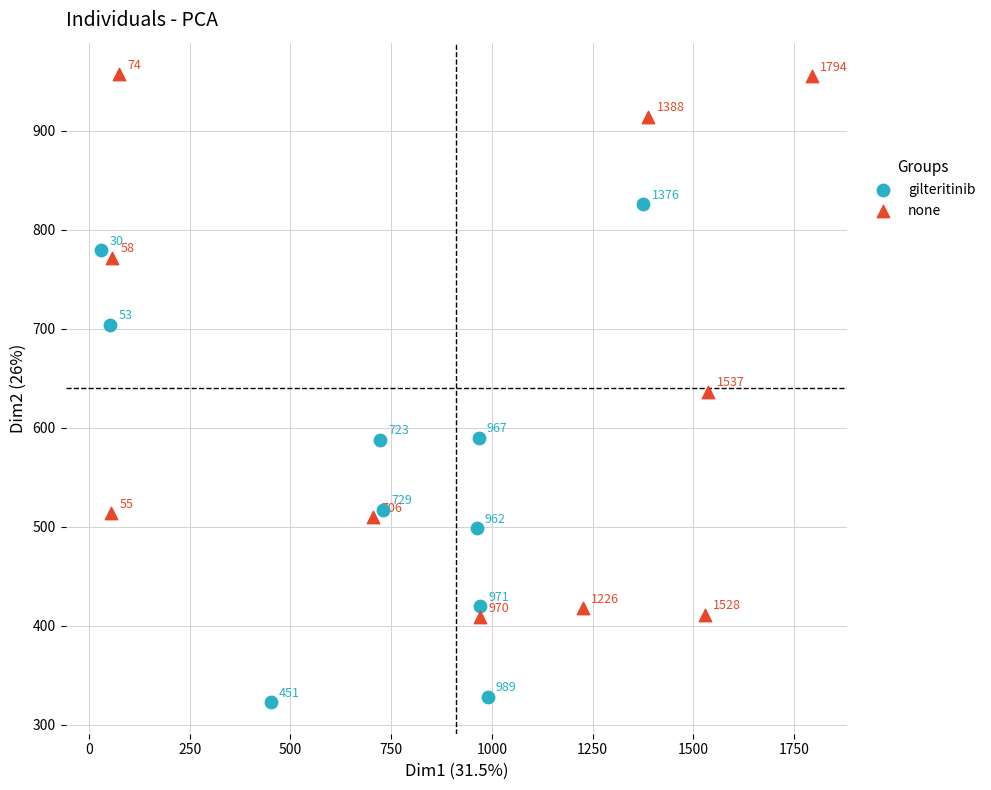

Which series has the widest spread of Y values?

none